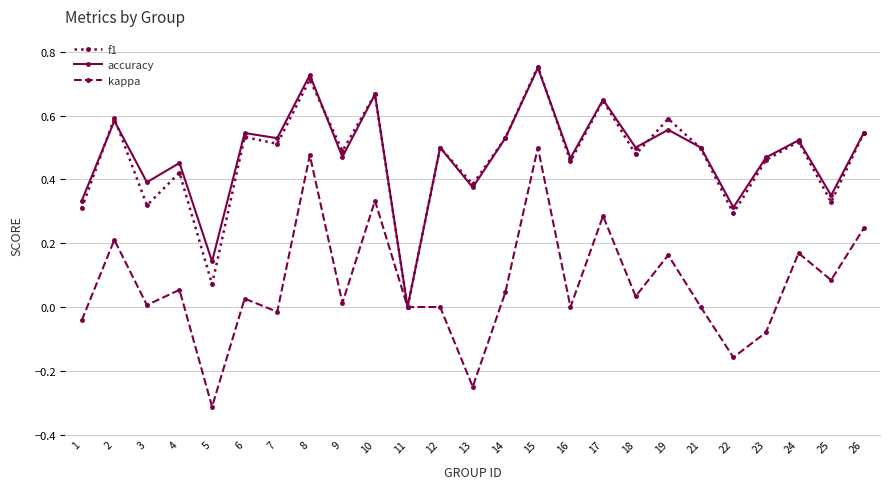

Which series has the widest spread of values?

kappa